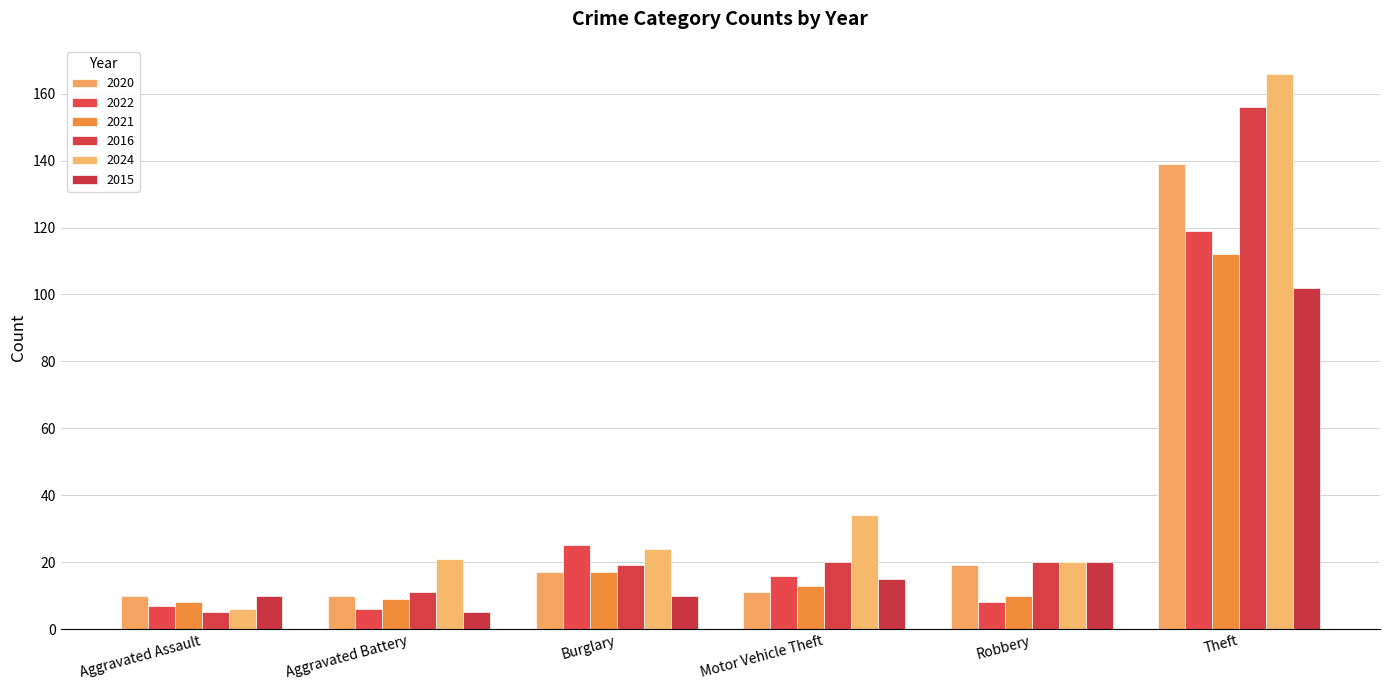

List the series in order of their peak value, lowest first.

2015, 2021, 2022, 2020, 2016, 2024